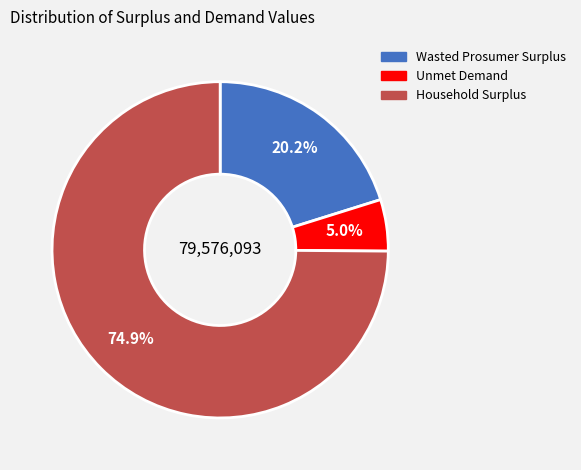

To the nearest percent, what portion does Household Surplus represent?

75%